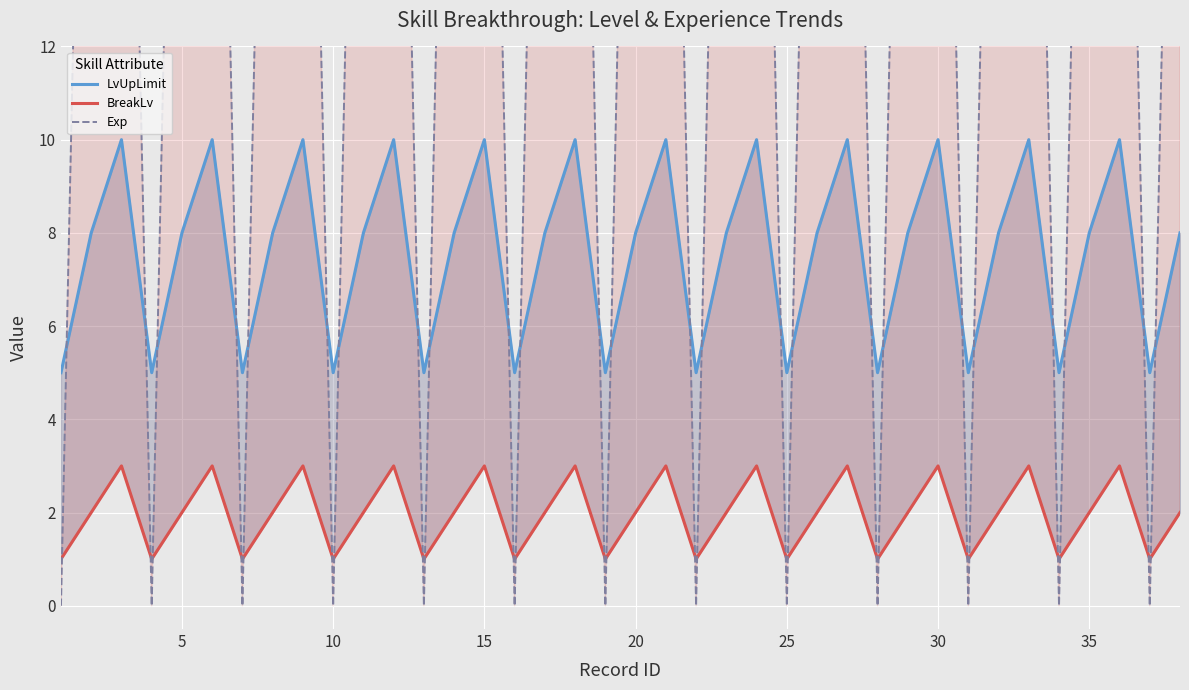

The value of Exp at 22 is 52. True or false?

False